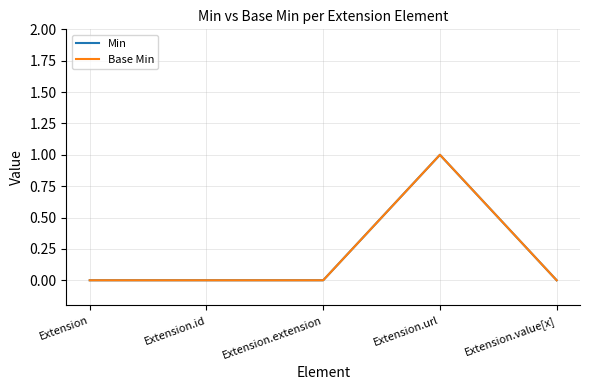

The Base Min series shows 0 at Extension.id. True or false?

True